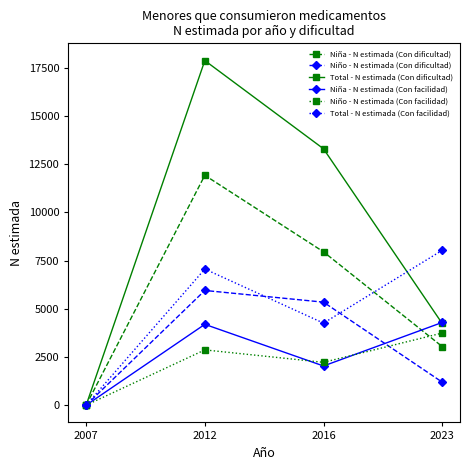

In Niña - N estimada (Con facilidad), how many points are higher than both neighbors (excluding endpoints)?

1